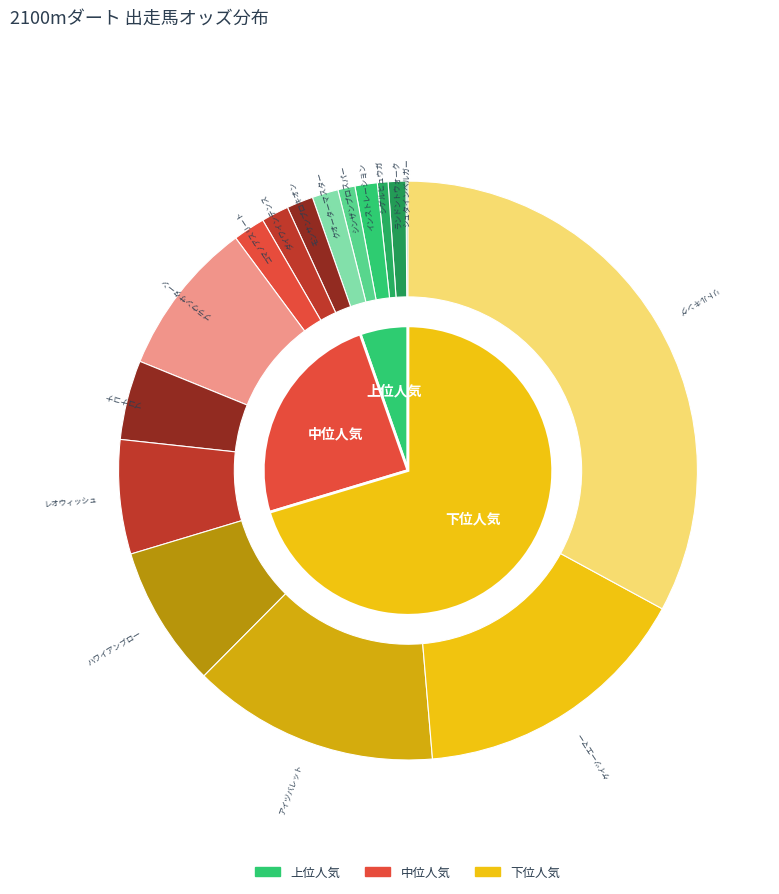

Does any single category account for the majority?

No